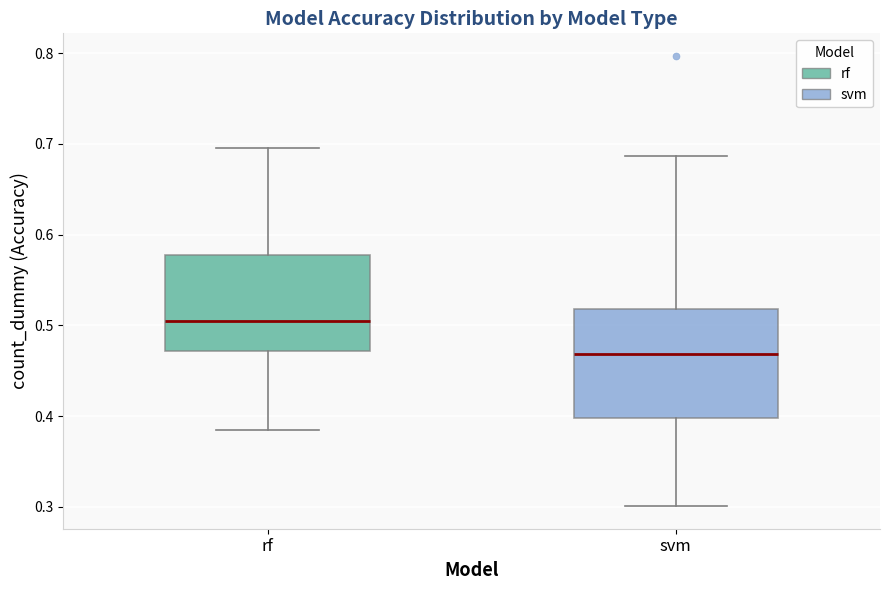

Where is the upper edge of the box for svm on the y-axis? The values are not printed on the chart, so give them approximately, as read against the axis.

0.52